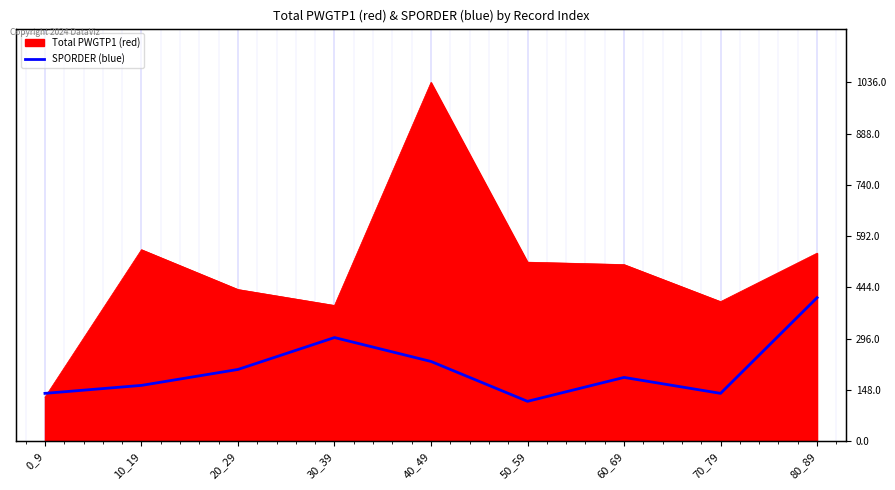

How many lines are shown in the chart?

1